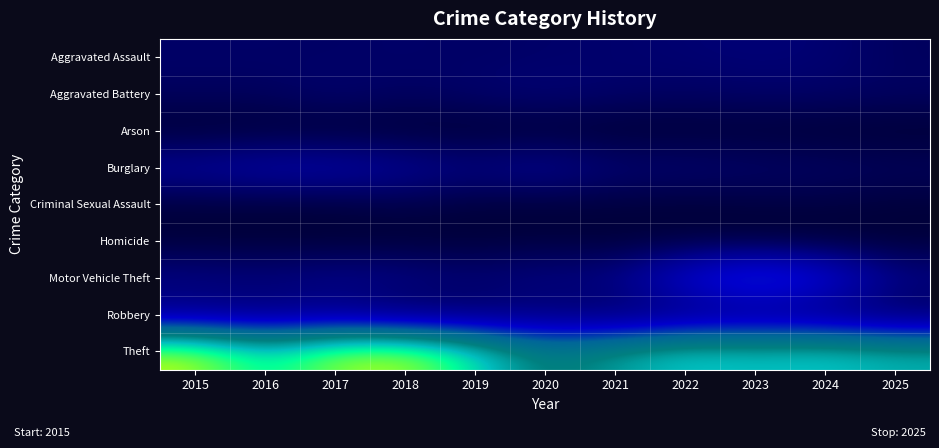

Rank the series at 2016 from lowest to highest value.

Arson, Homicide, Criminal Sexual Assault, Aggravated Battery, Aggravated Assault, Robbery, Motor Vehicle Theft, Burglary, Theft